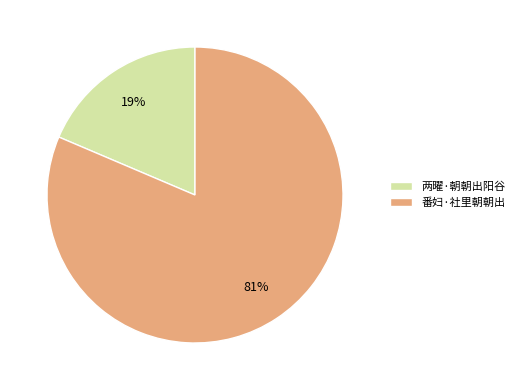

The 番妇·社里朝朝出 slice represents 81% of the pie. True or false?

True